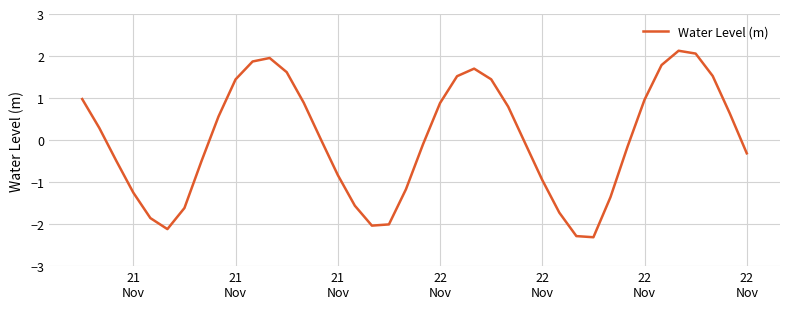

What is the difference between the maximum and minimum values?

4.4